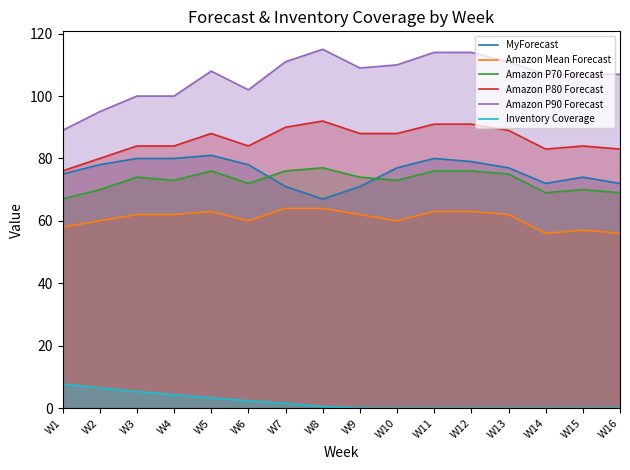

At which category does the chart reach its minimum across all series?

W9